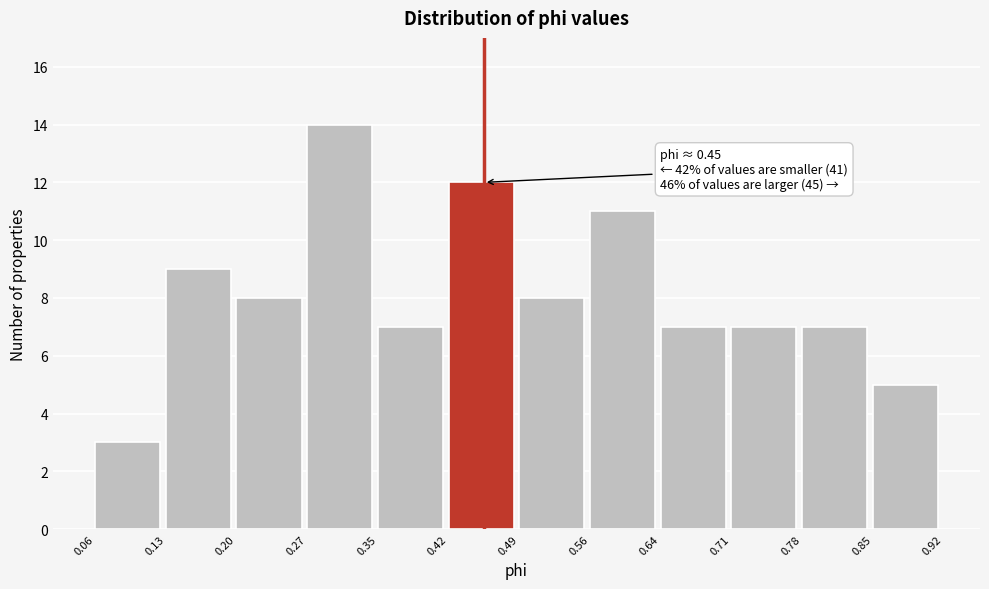

Over which range of the x-axis is the bar tallest?

0.27 to 0.35